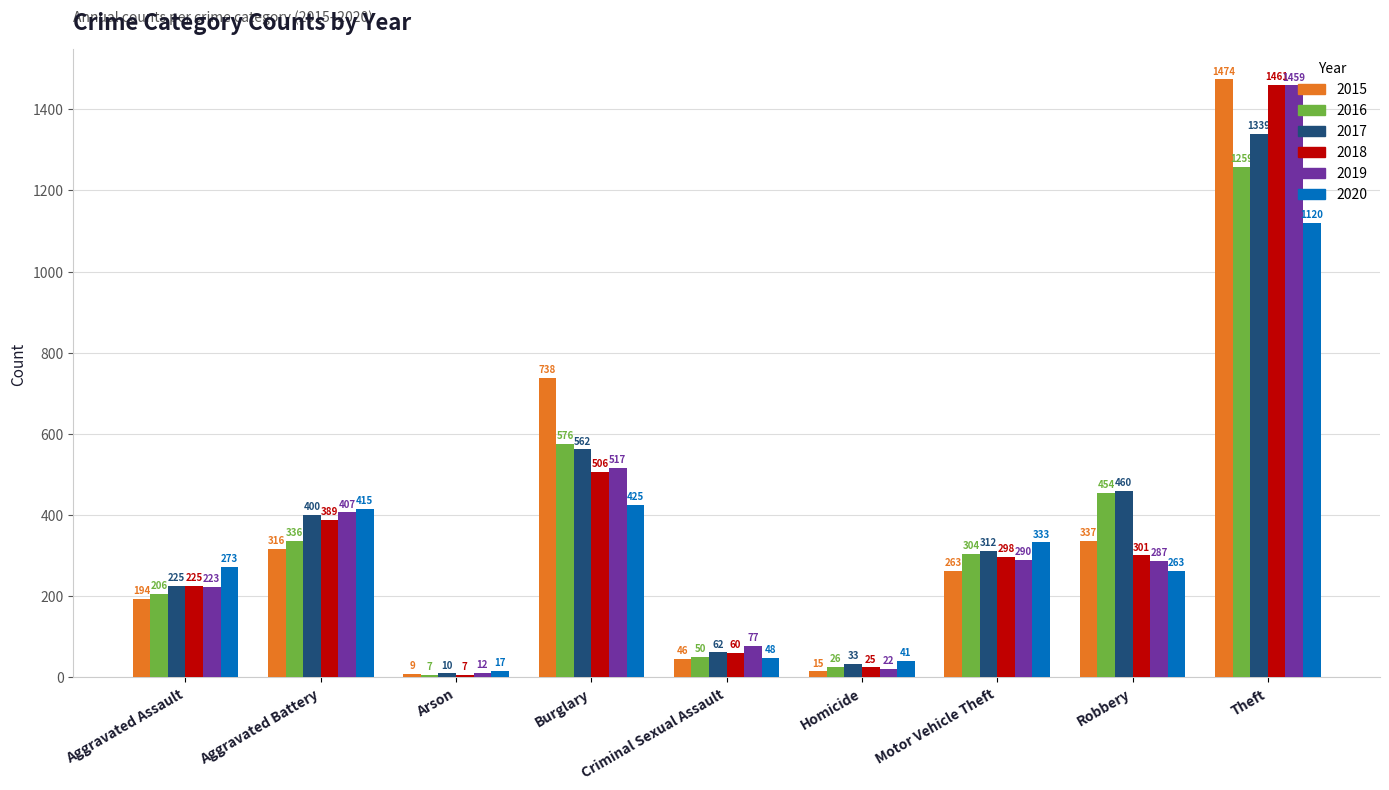

At which category is the sum across all series the highest?

Theft